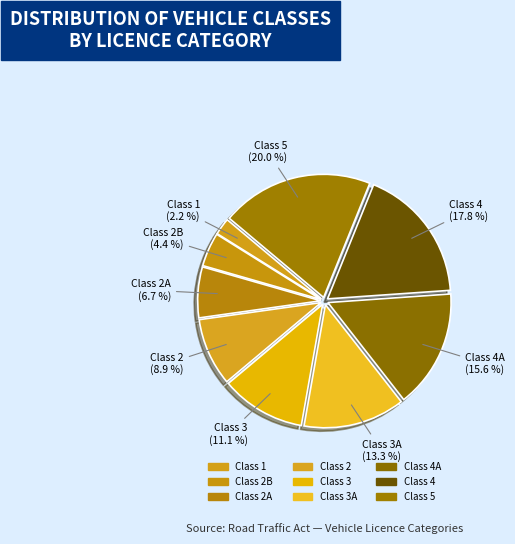

How many slices are in this pie chart?

9